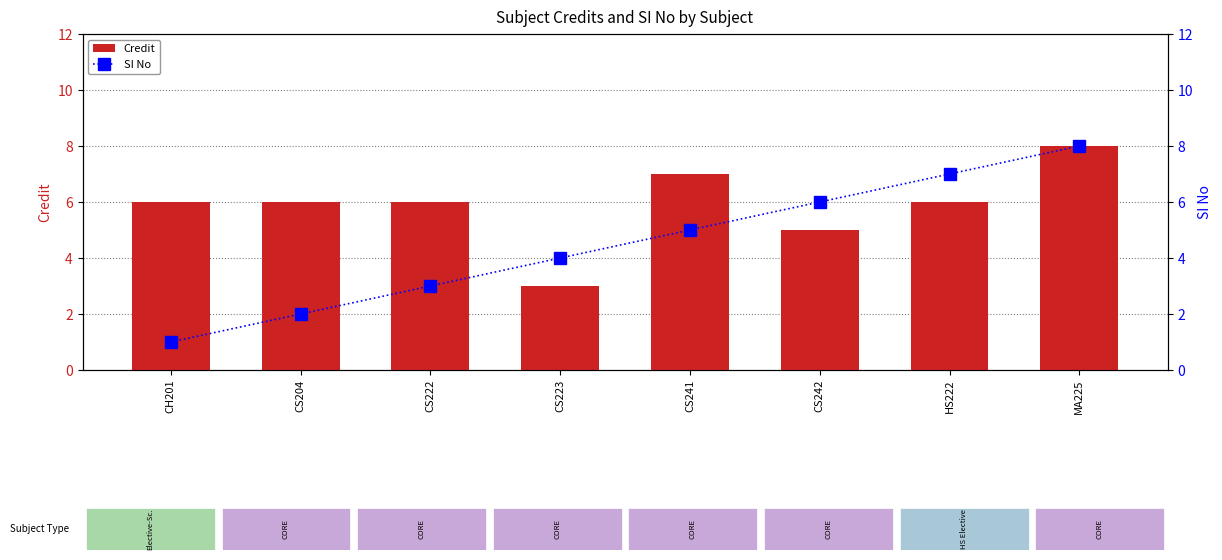

Is it true that SI No equals 5 at MA225?

False